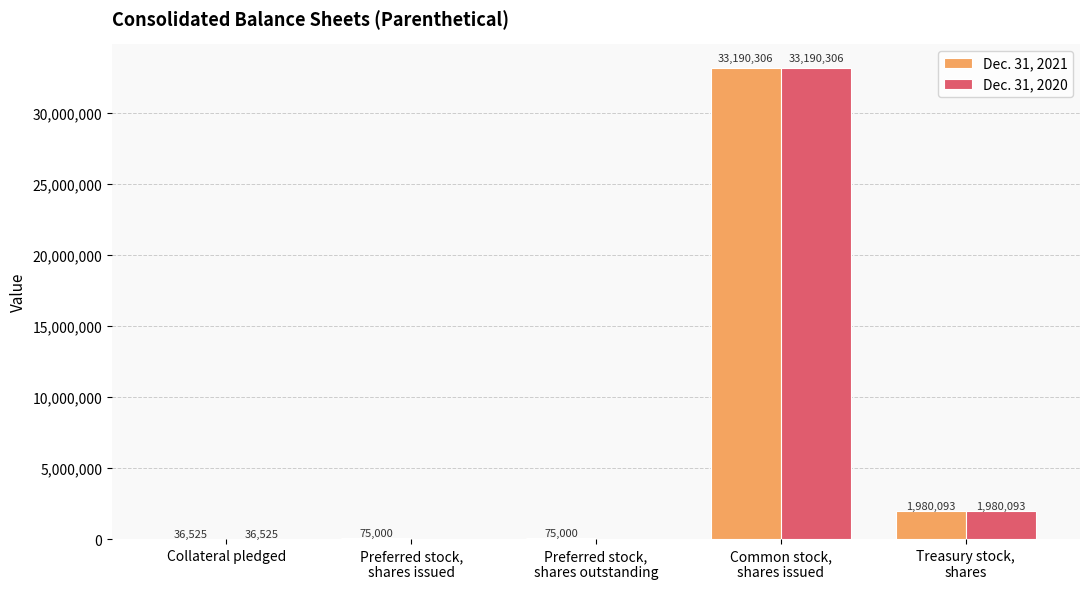

Count the number of categories in the chart.

5